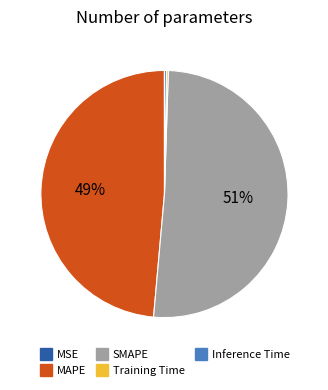

Is it true that SMAPE is 51% of the pie?

True